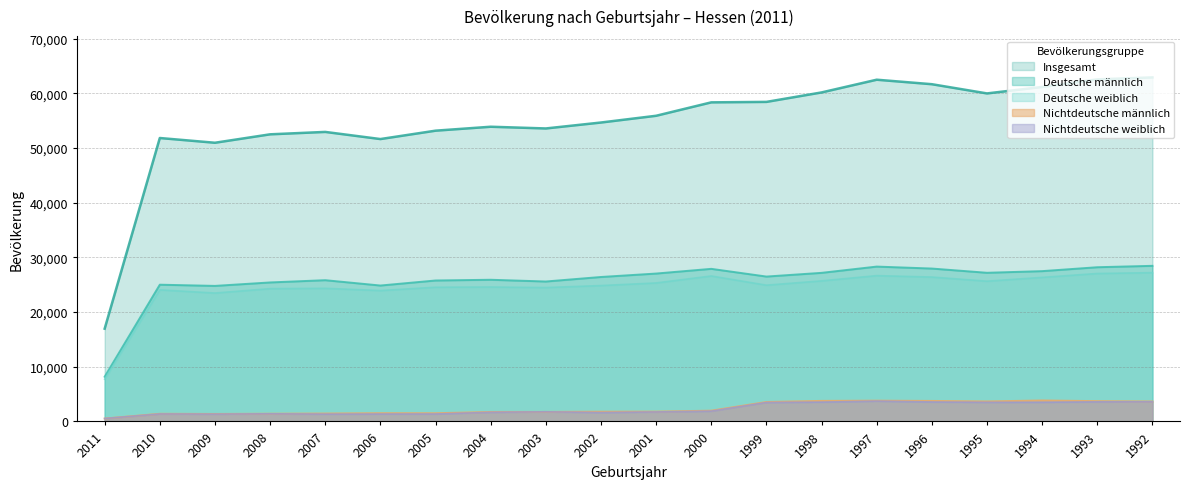

Where does the Nichtdeutsche weiblich series first go above 1760?

2000